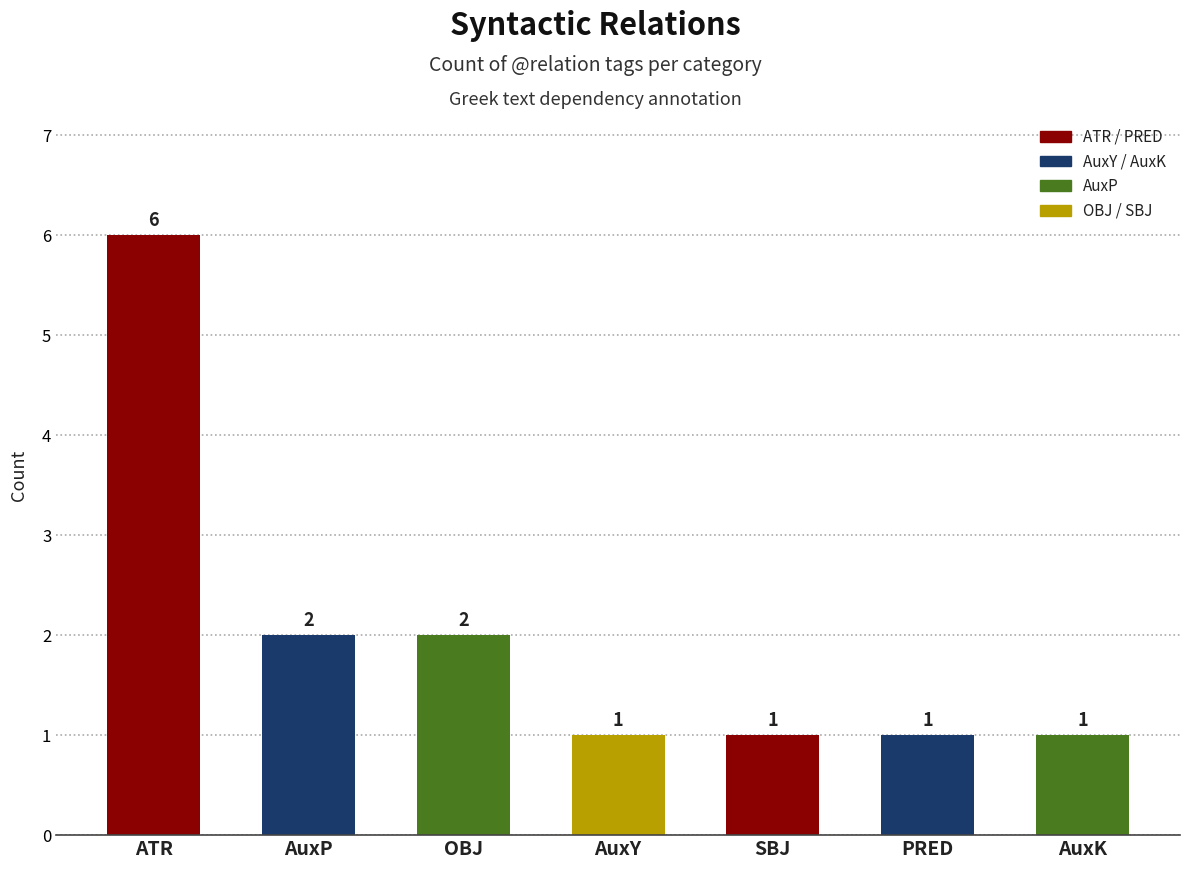

At which category does the chart reach its peak across all series?

ATR